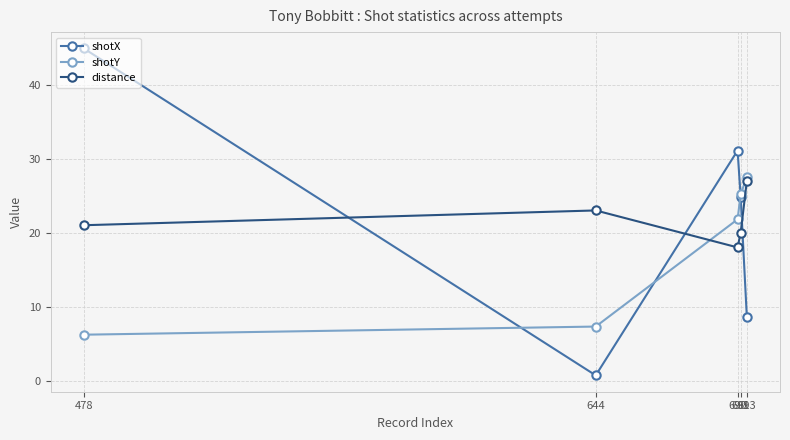

At which category does distance reach its first local valley?

690